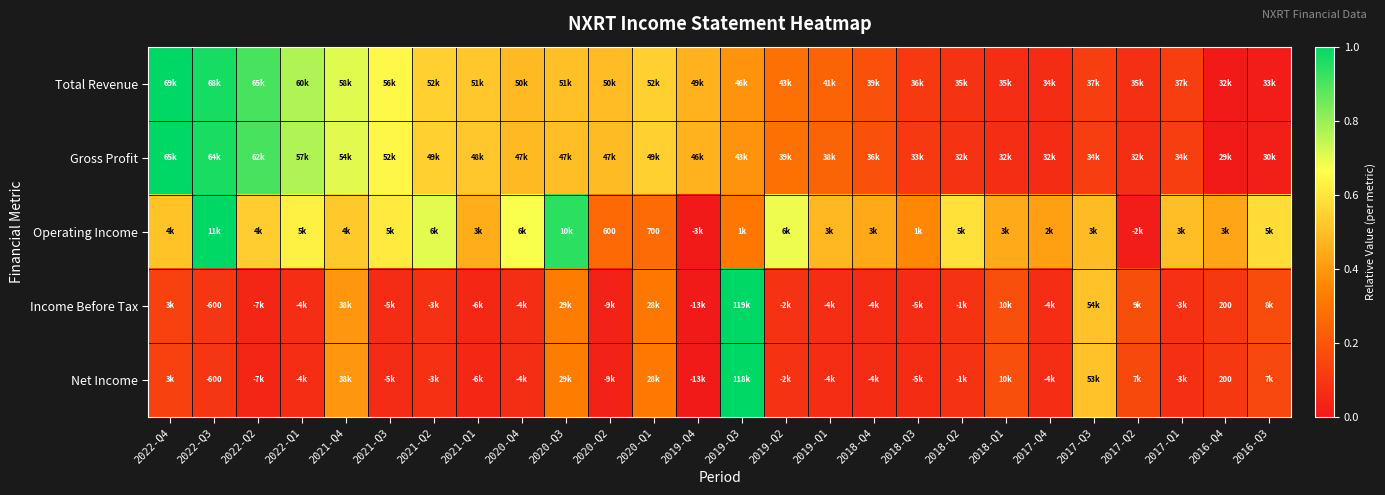

Between 2021-Q2 and 2019-Q3, which series saw the biggest shift?

Income Before Tax